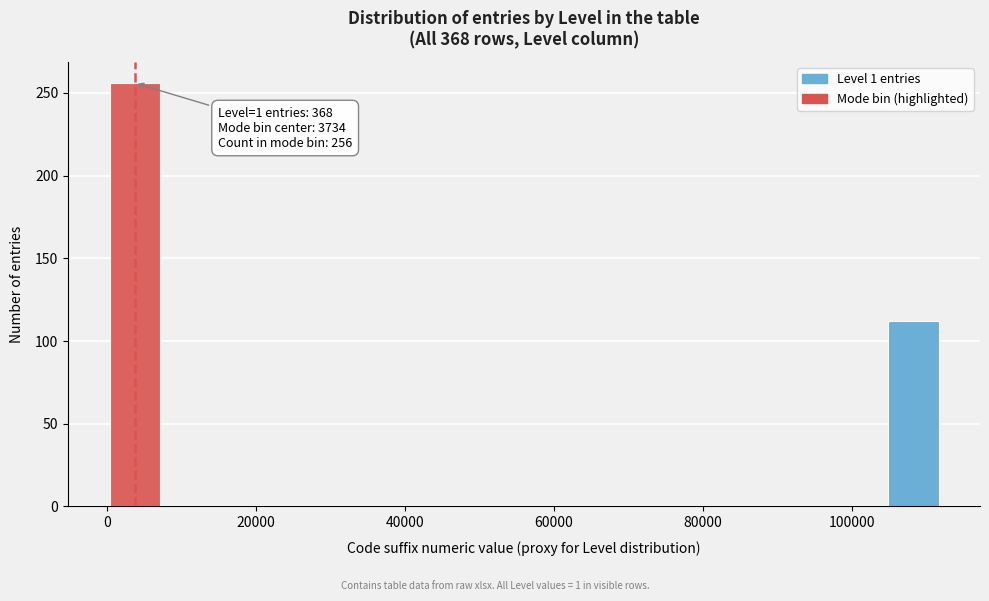

Read against the x-axis, roughly where is the centre of the tallest bar?

4000